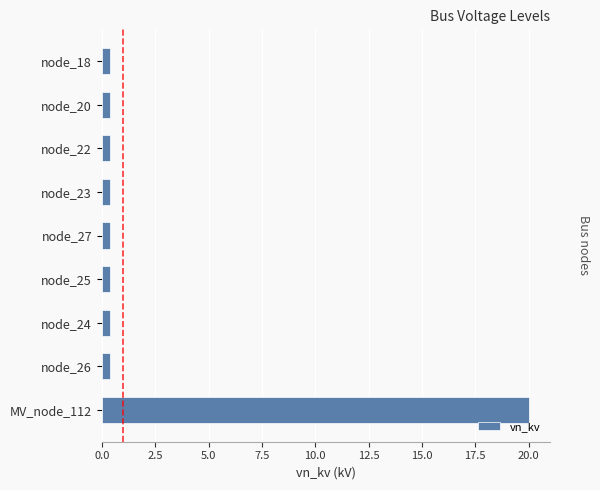

Reading top to bottom, what are all the values shown in this chart?

node_18=0.4	node_20=0.4	node_22=0.4	node_23=0.4	node_27=0.4	node_25=0.4	node_24=0.4	node_26=0.4	MV_node_112=20.0